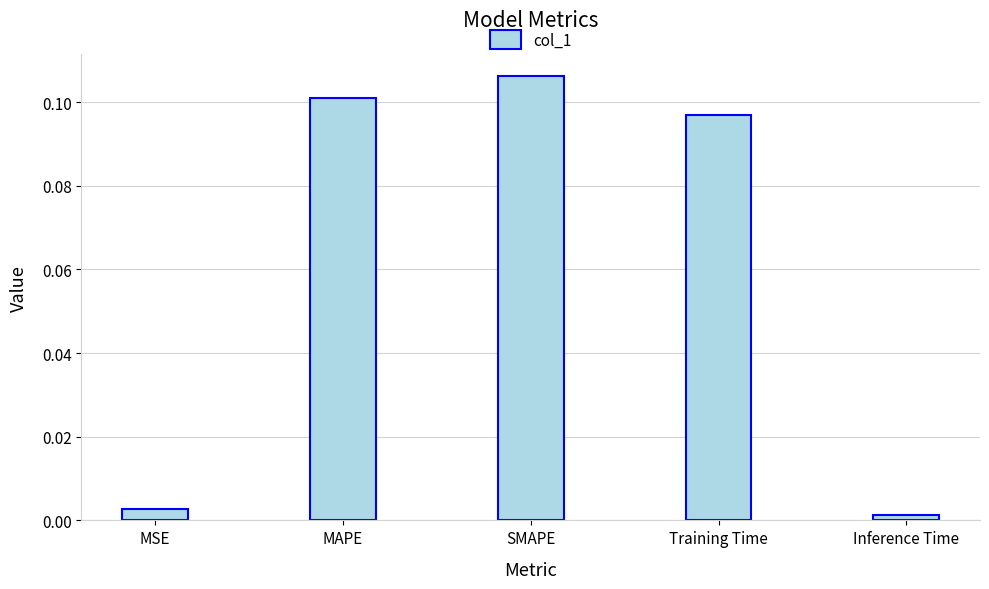

What is the label of the 1st bar from the right?

Inference Time